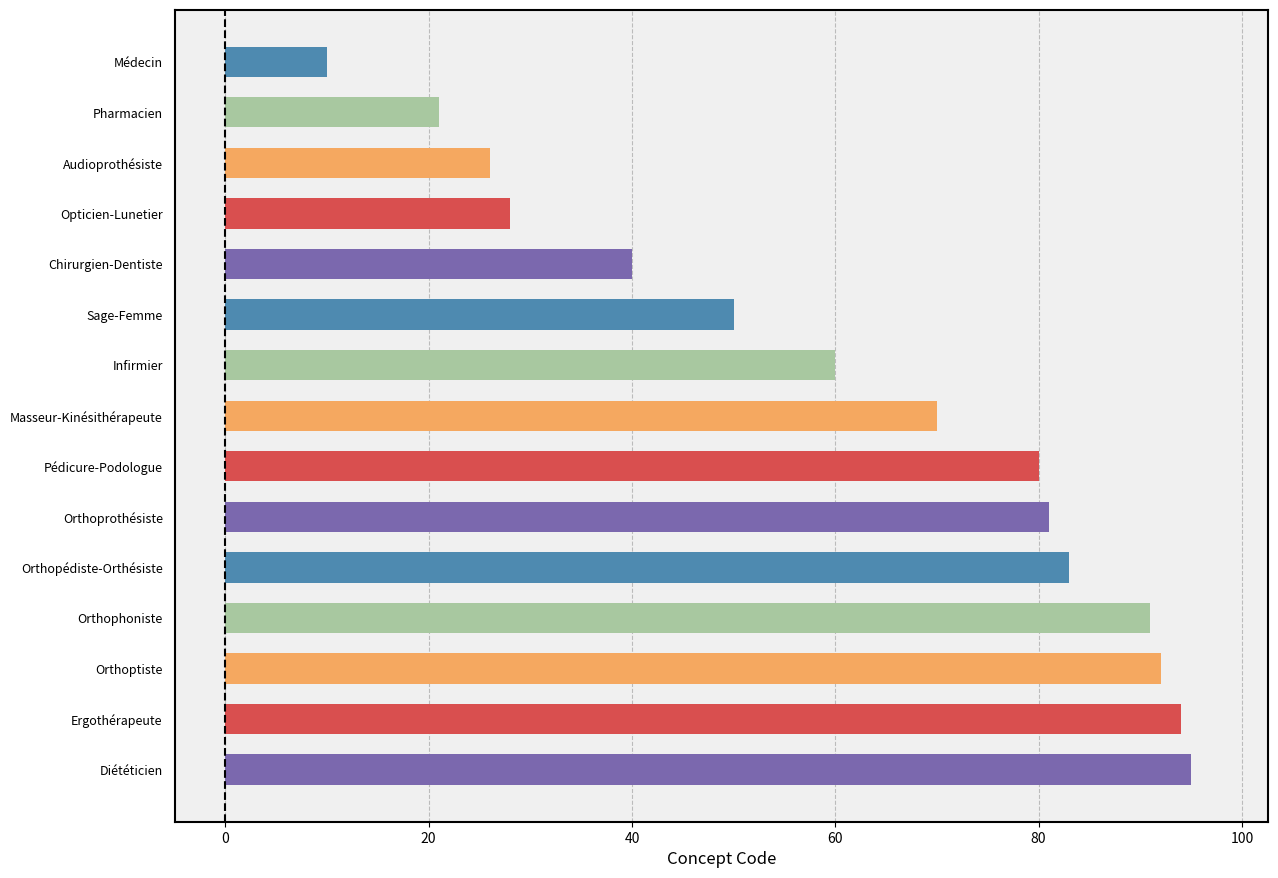

What is the label of the 9th bar from the bottom?

Infirmier